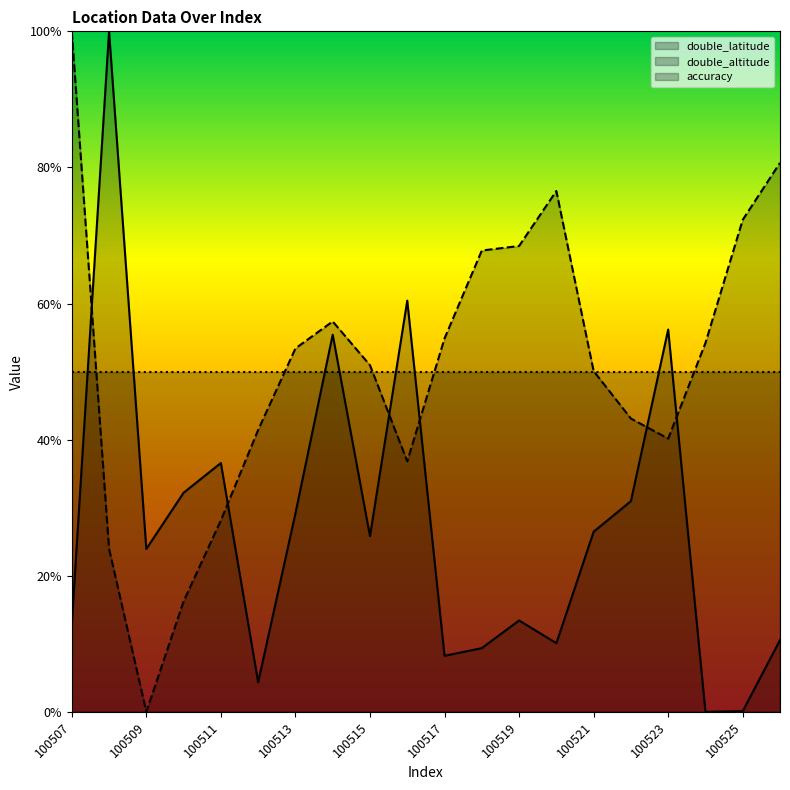

Reading left to right, transcribe all the data shown in this chart.

double_latitude: 100507=0.1	100508=1.0	100509=0.2	100510=0.3	100511=0.4	100512=0.0	100513=0.3	100514=0.6	100515=0.3	100516=0.6	100517=0.1	100518=0.1	100519=0.1	100520=0.1	100521=0.3	100522=0.3	100523=0.6	100524=0.0	100525=0.0	100526=0.1
double_altitude: 100507=1.0	100508=0.2	100509=0.0	100510=0.2	100511=0.3	100512=0.4	100513=0.5	100514=0.6	100515=0.5	100516=0.4	100517=0.5	100518=0.7	100519=0.7	100520=0.8	100521=0.5	100522=0.4	100523=0.4	100524=0.5	100525=0.7	100526=0.8